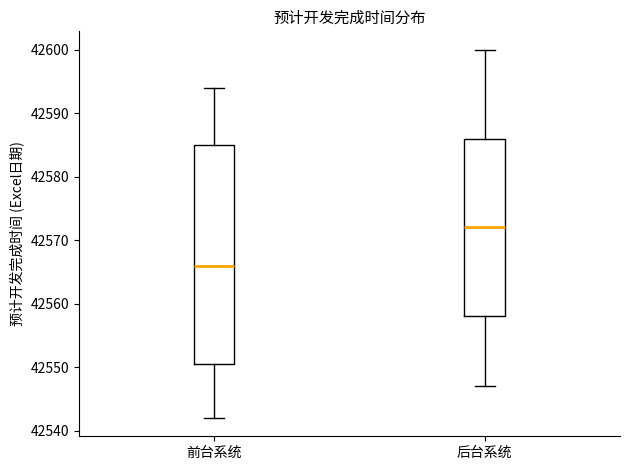

Reading left to right, transcribe this box plot: for each box, give where its median line is, the range the box spans, and where its two whiskers end, as read against the y-axis. The values are not printed on the chart, so give them approximately, as read against the axis.

前台系统: median 42566, box 42551 to 42585, whiskers 42542 to 42594
后台系统: median 42572, box 42558 to 42586, whiskers 42547 to 42600